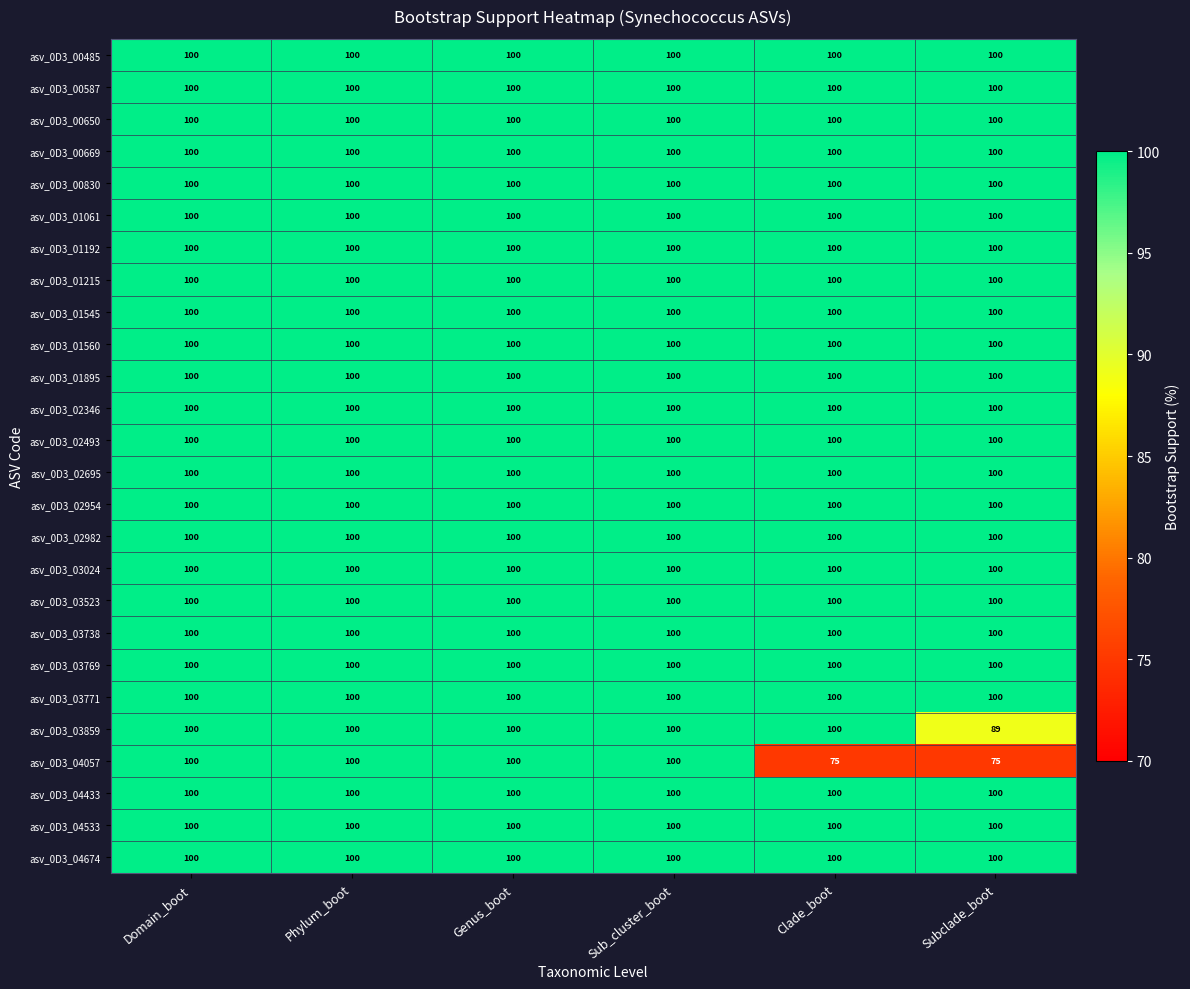

Which series has the largest range (max minus min)?

asv_0D3_04057